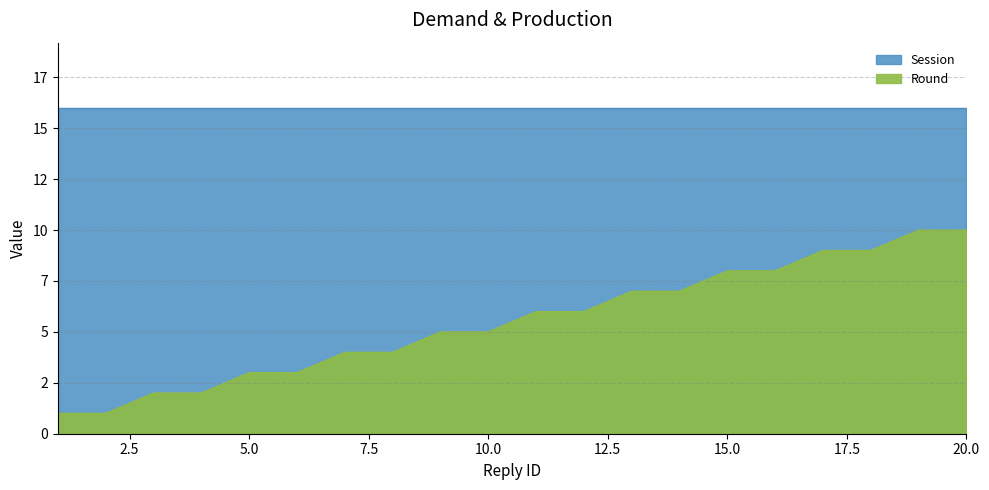

What is the smallest value displayed?

1